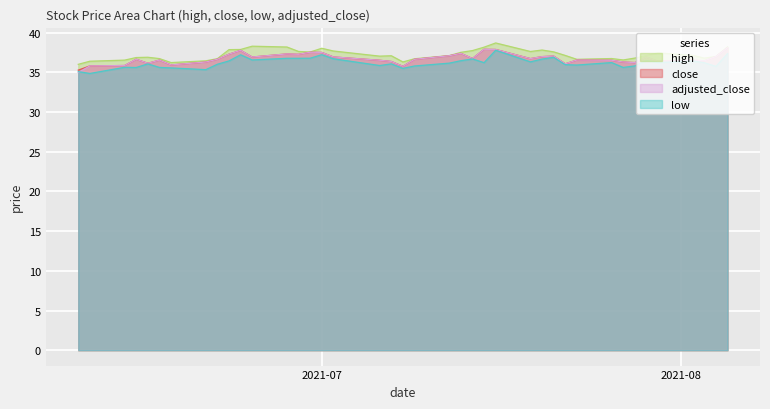

Which series has the largest range (max minus min)?

adjusted_close